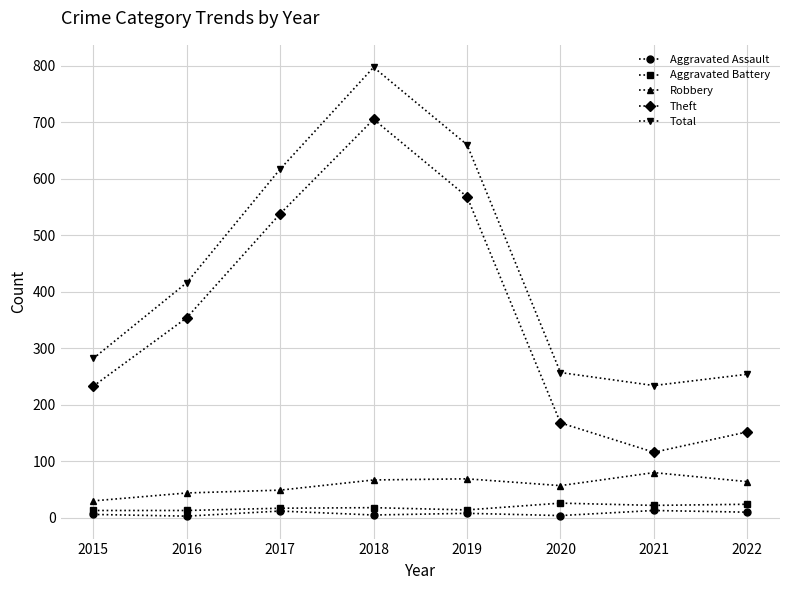

The Aggravated Battery series shows 13 at 2016. True or false?

True